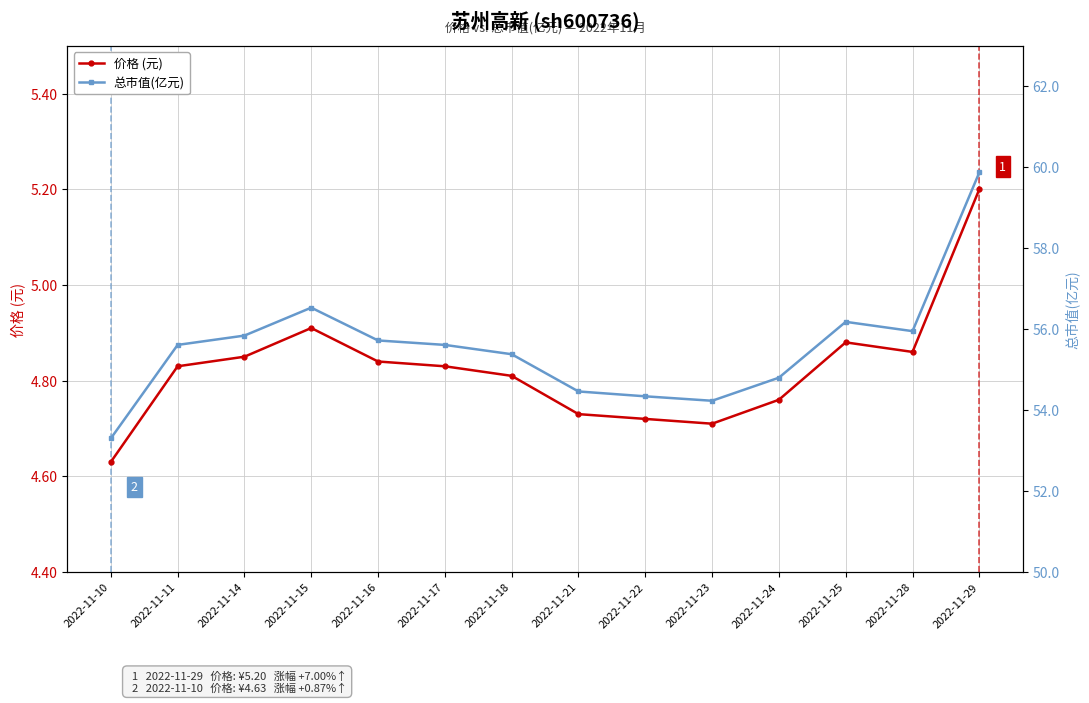

How many series are shown in this chart?

2